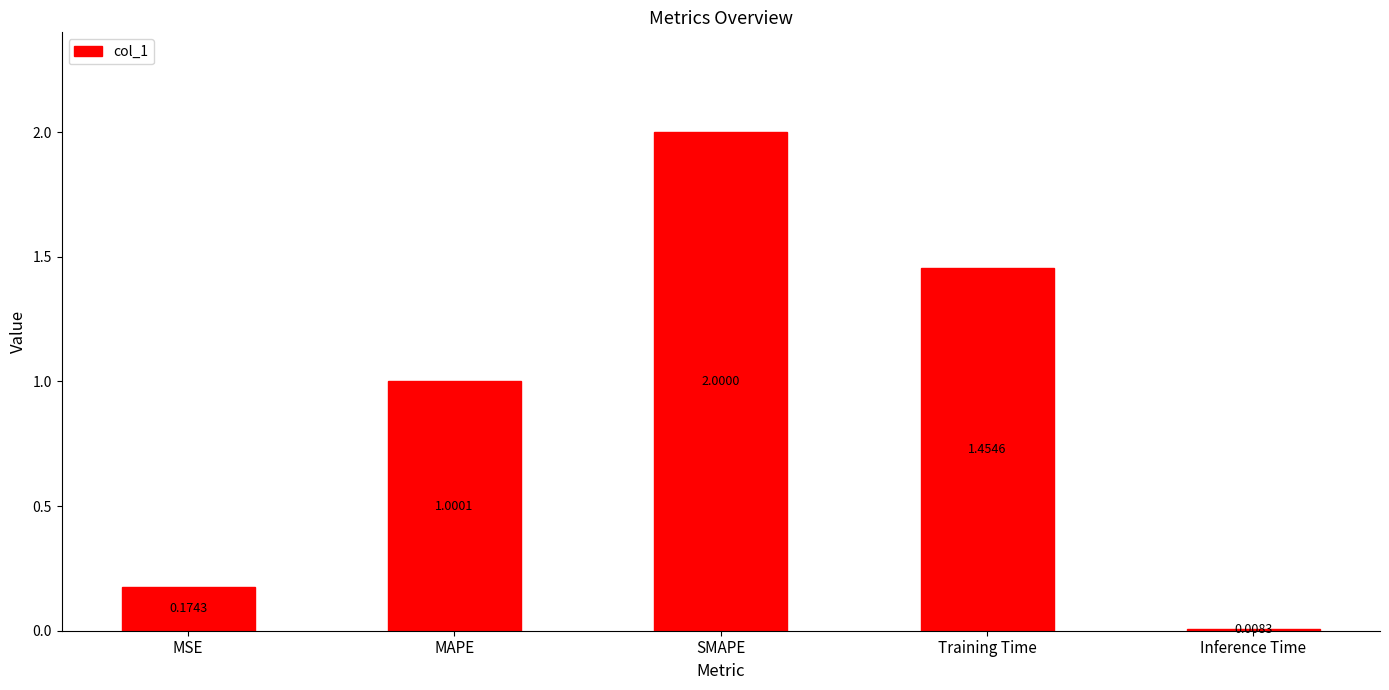

Between Training Time and MAPE, which is larger?

Training Time